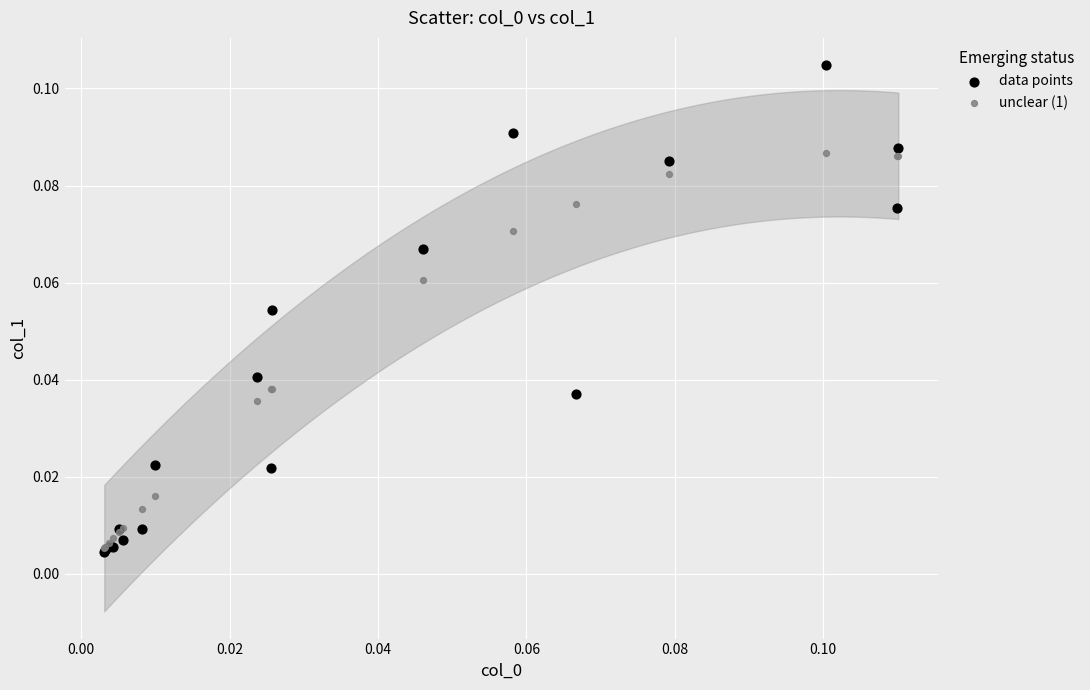

Which series has the widest spread of Y values?

data points